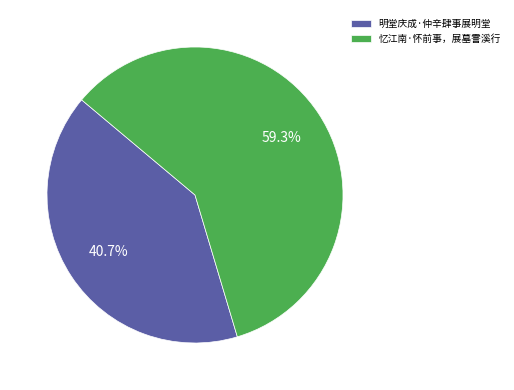

Combined, do 明堂庆成·仲辛肆事展明堂 and 忆江南·怀前事，展墓霅溪行 account for over 50%?

Yes